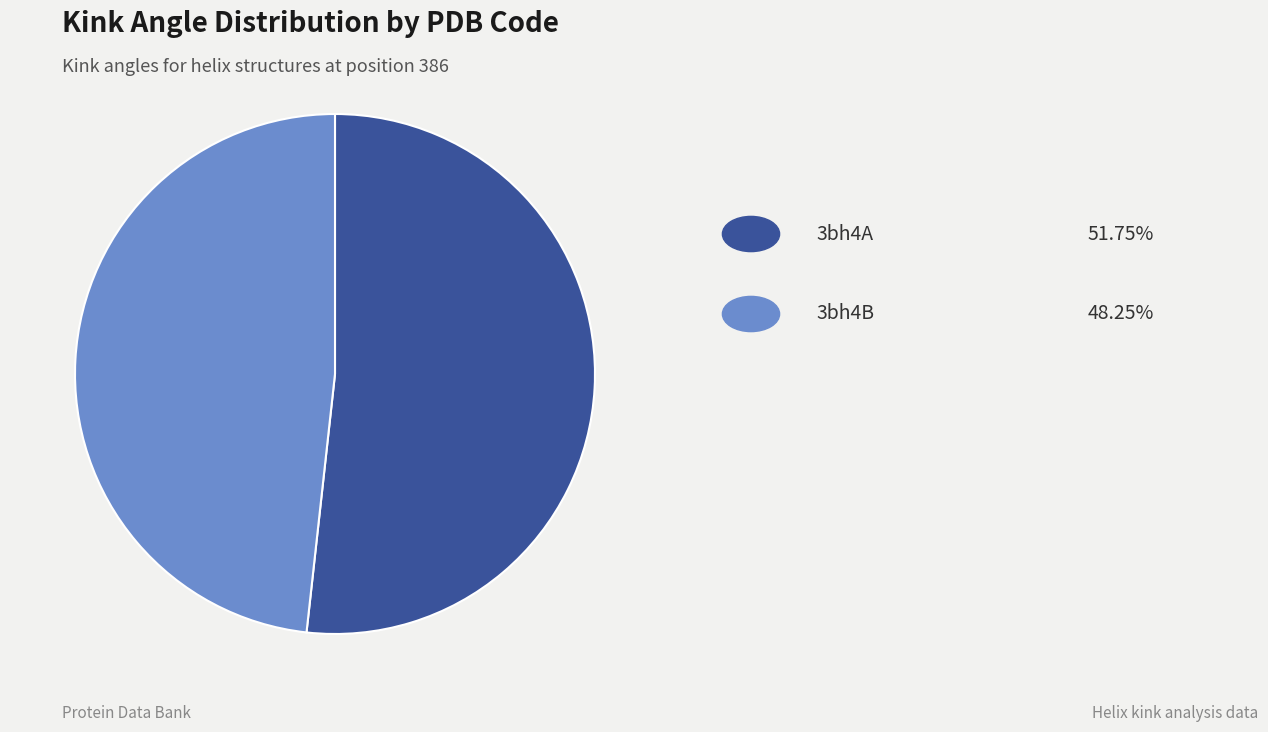

Does any single category account for the majority?

Yes